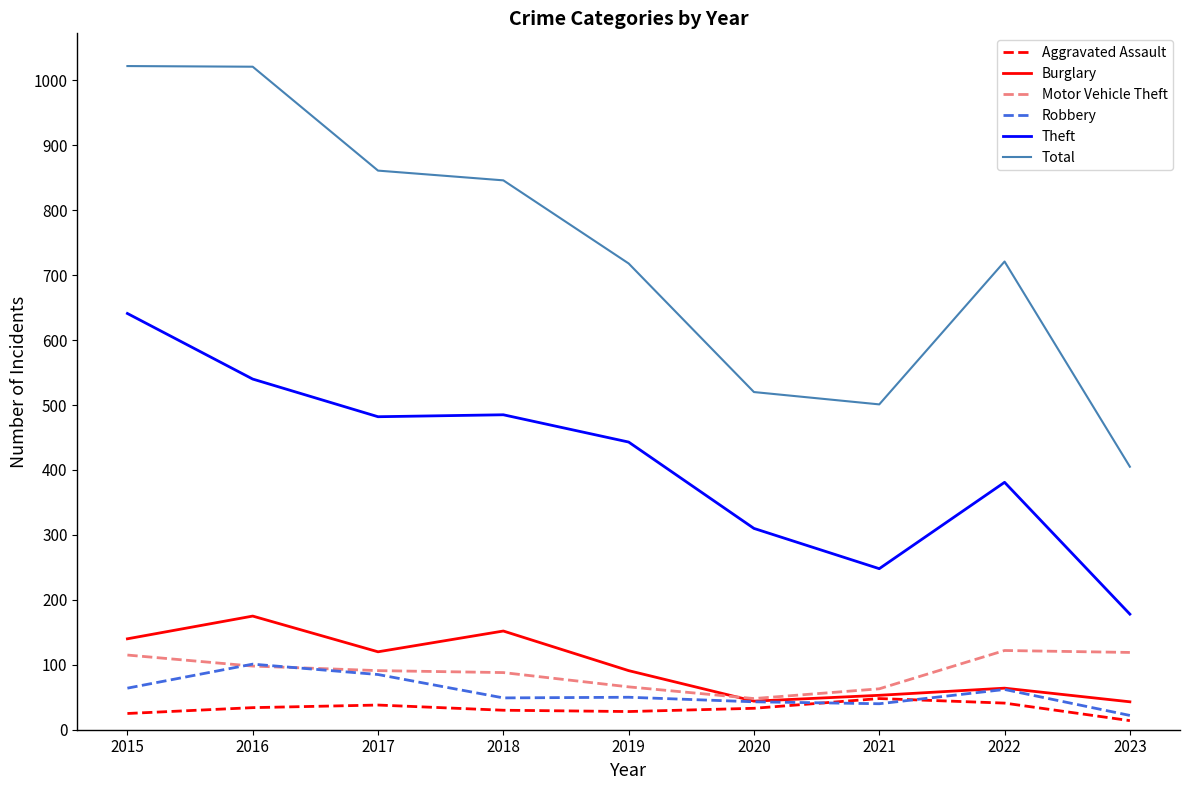

Is it true that Aggravated Assault equals 14 at 2023?

True